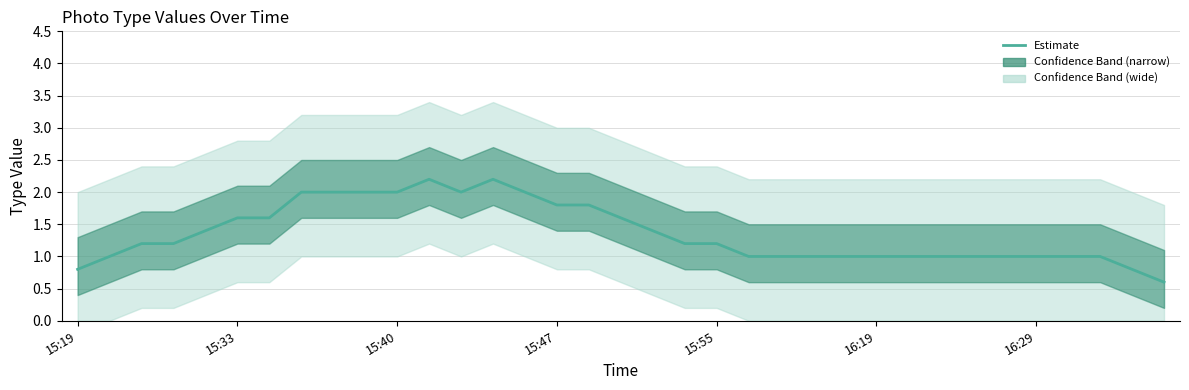

What is the change in value from 18 to 19?

-0.2